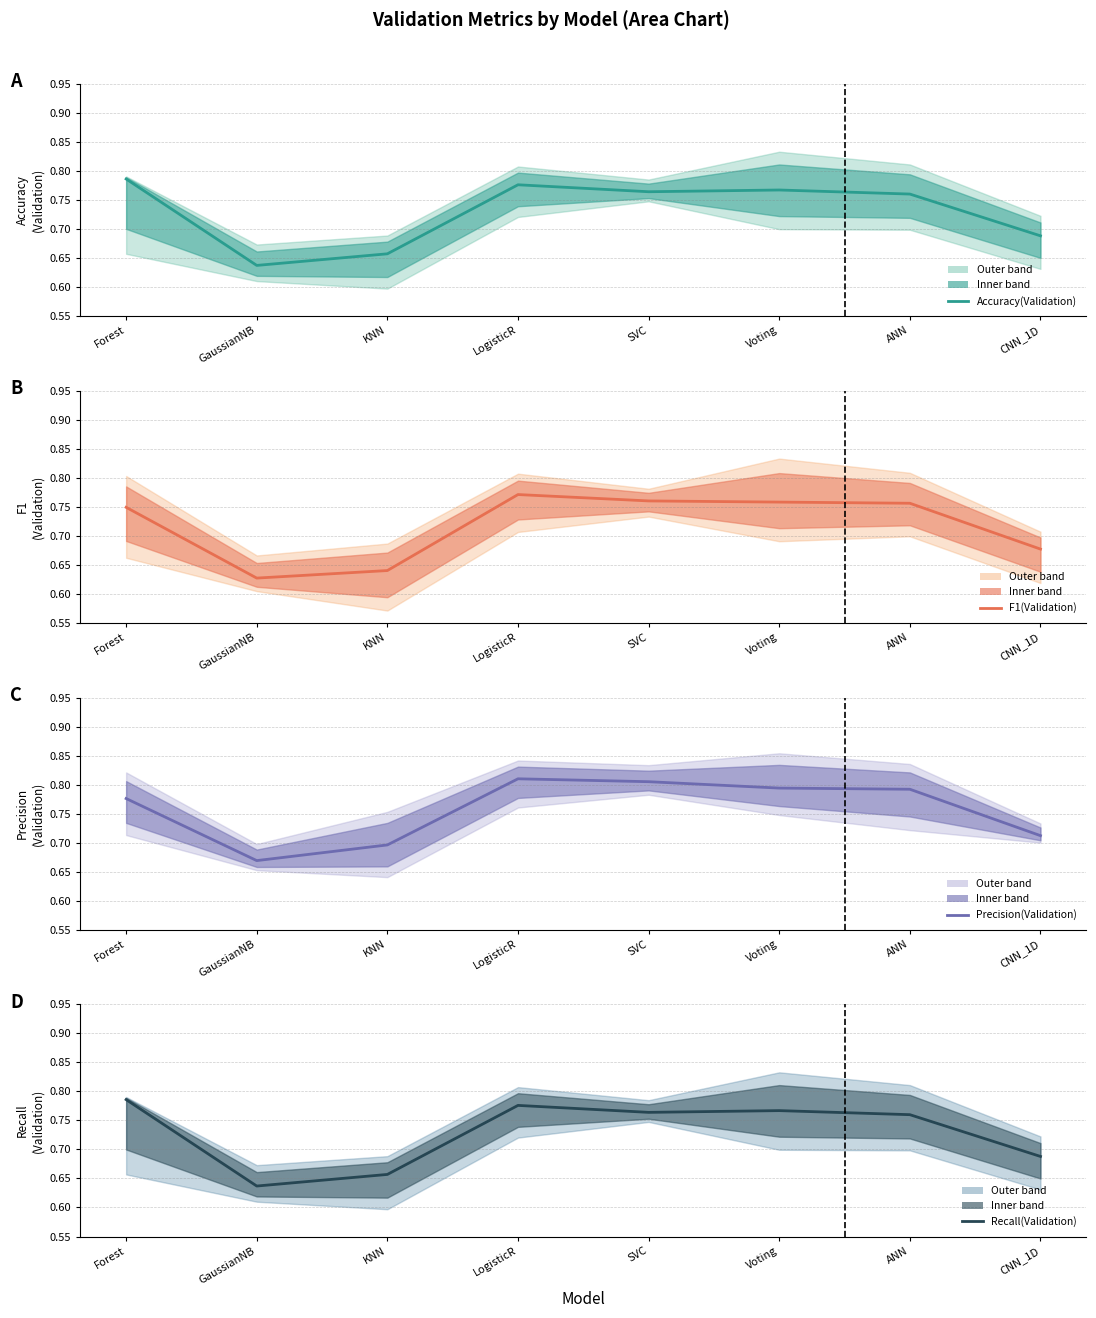

The Recall(Validation) series shows 1.1 at Forest. True or false?

False